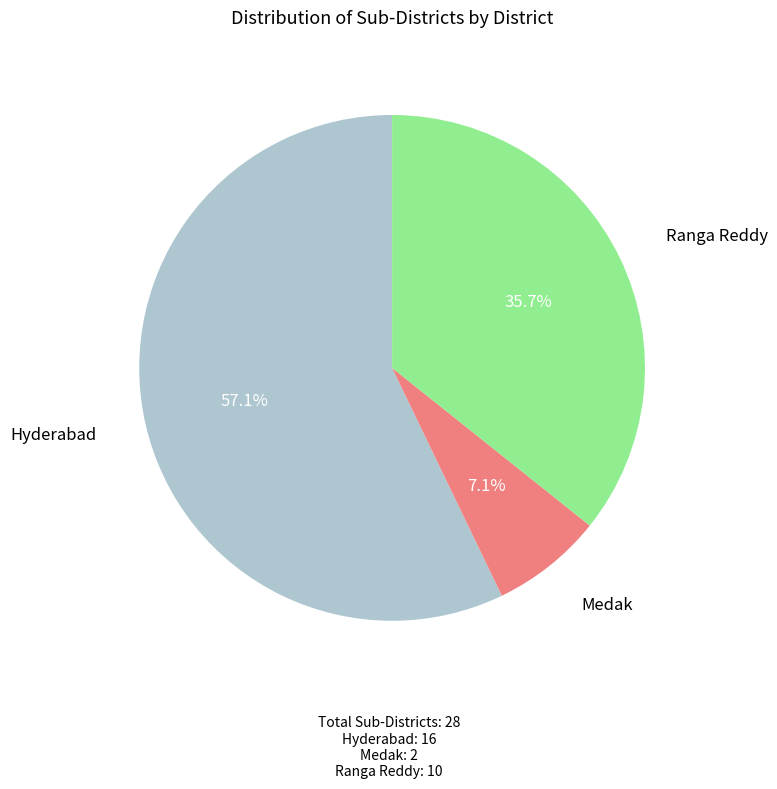

To the nearest percent, what portion does Medak represent?

7%